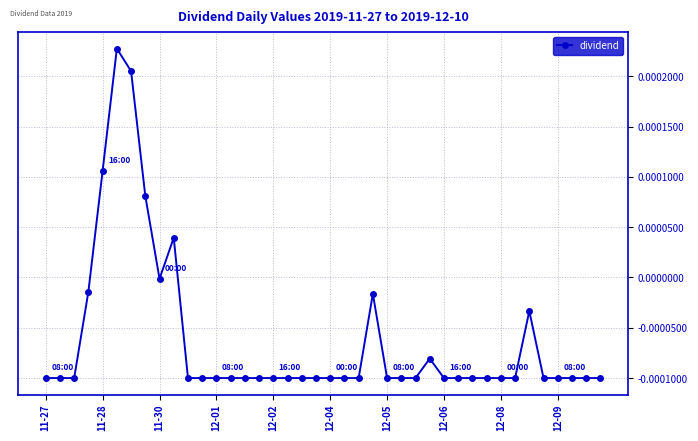

True or false: the data has more than 2 interior local peaks.

True